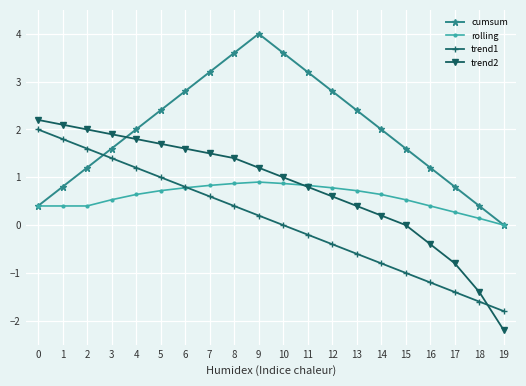

What is the value of the trend2 point at the 17th from the left?

-0.4